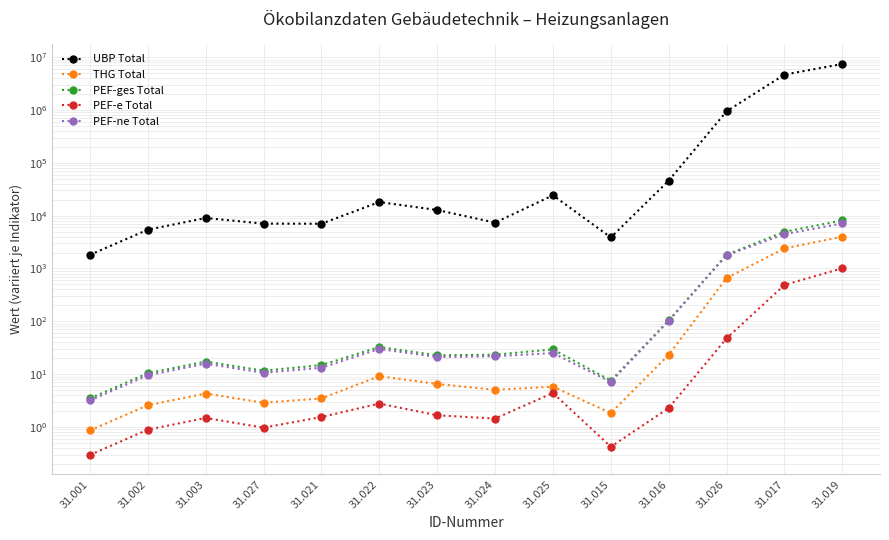

What is the sum of the PEF-ne Total values at 31.017 and 31.001?

4463.2